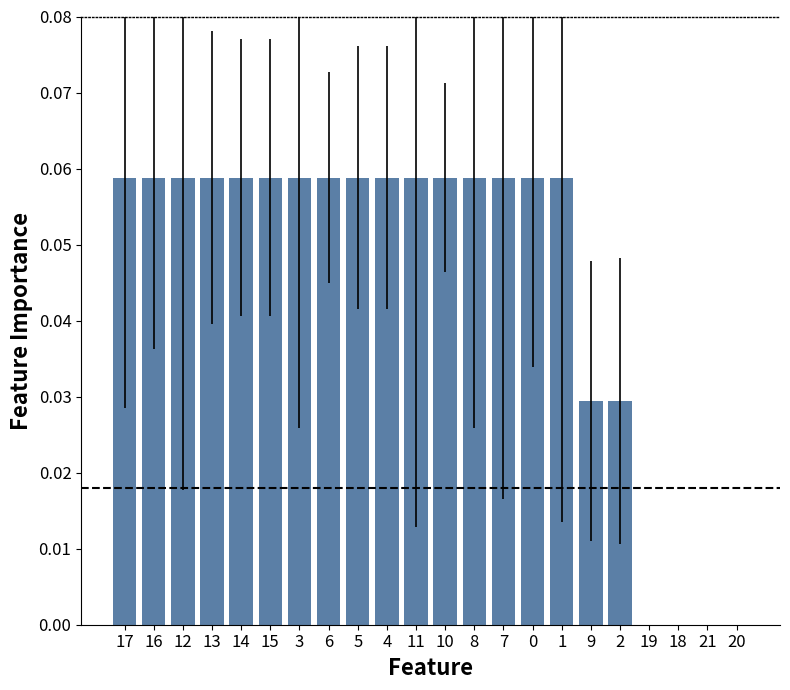

Which has a higher value, 2 or 8?

8